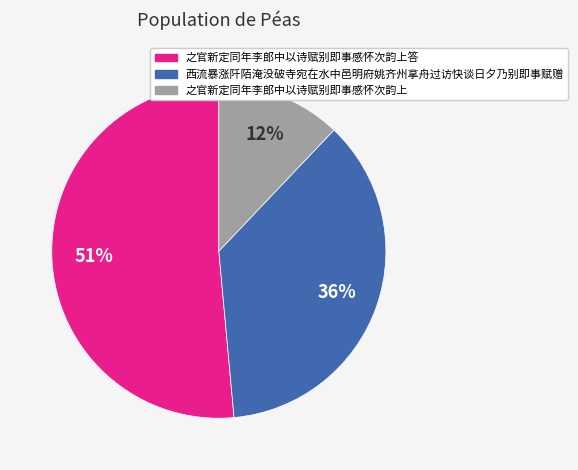

Is there any slice that represents more than half of the pie?

Yes